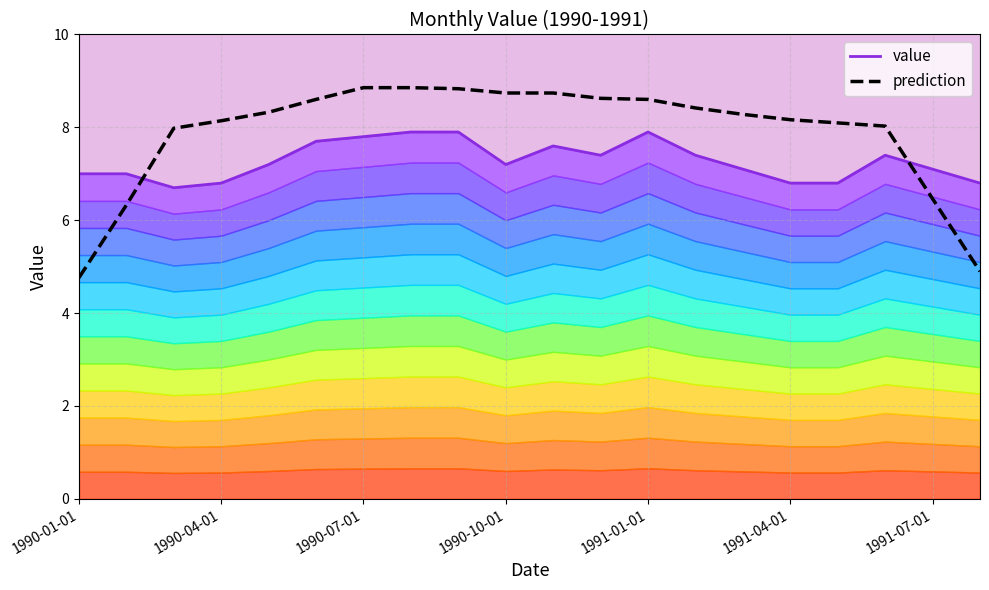

What is the value of the value point at the 1st from the left?

7.0